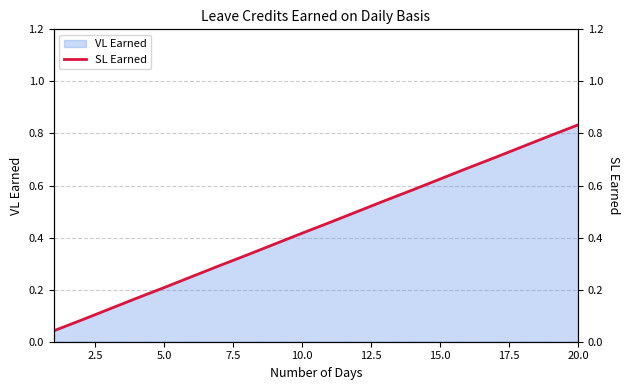

At which label does VL Earned reach its peak?

20.0